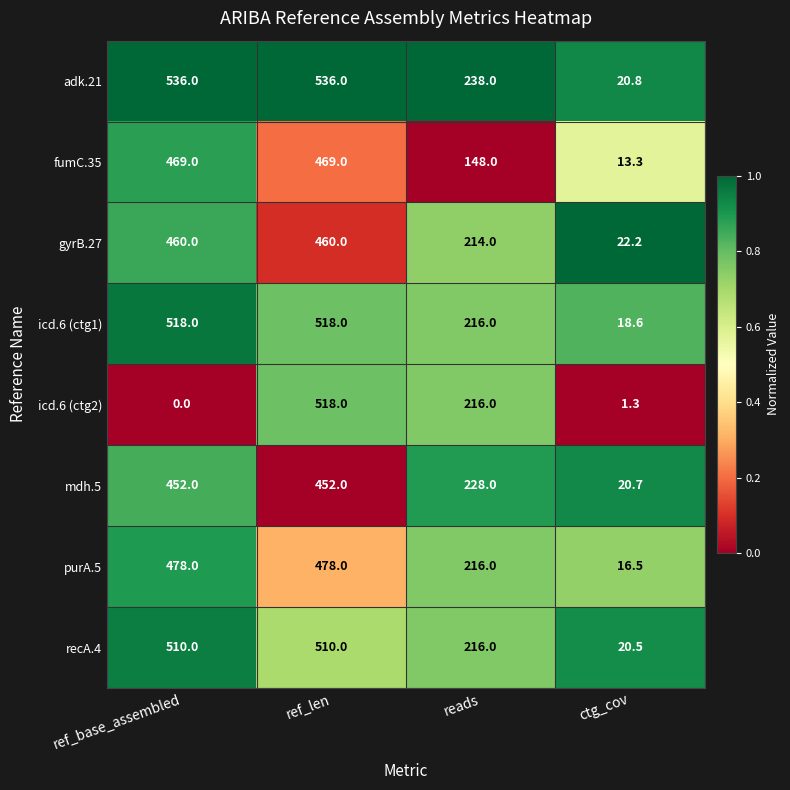

Between ref_base_assembled and reads, which series saw the biggest shift?

fumC.35